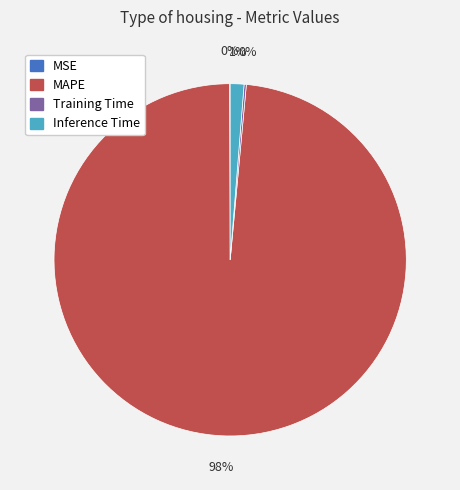

Is there any slice that represents more than half of the pie?

Yes